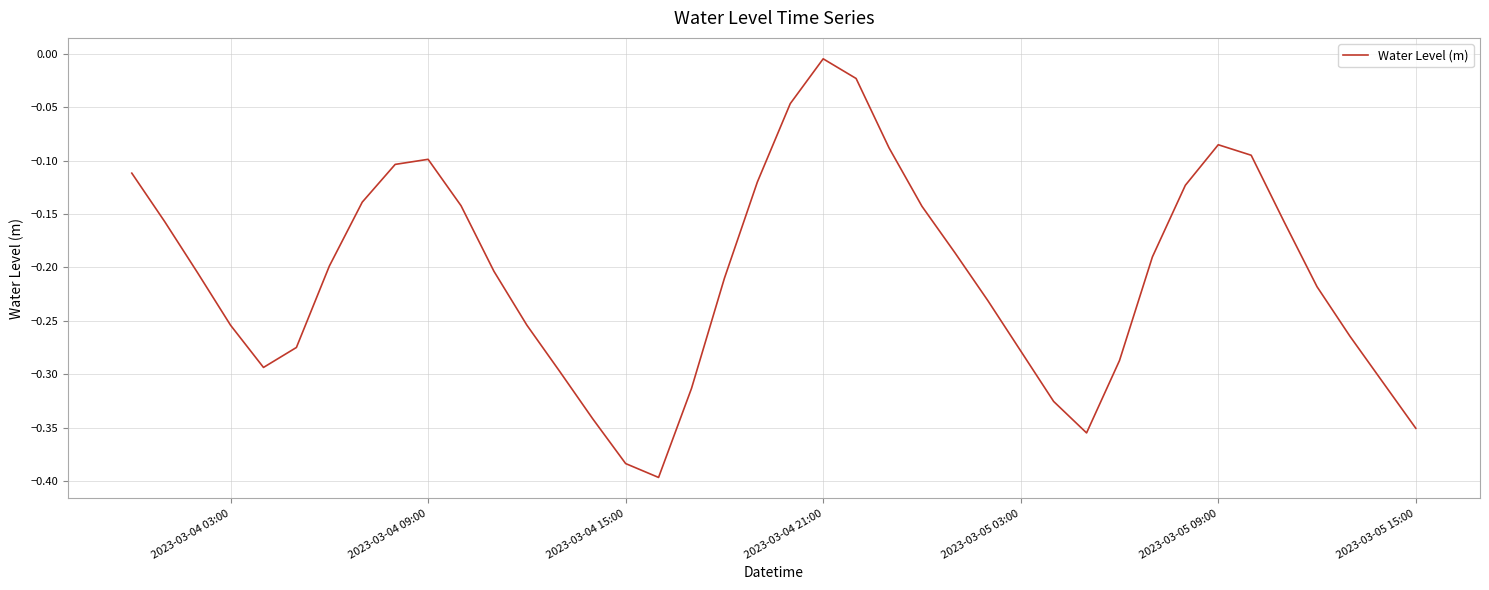

What is the difference between the maximum and minimum values?

0.4